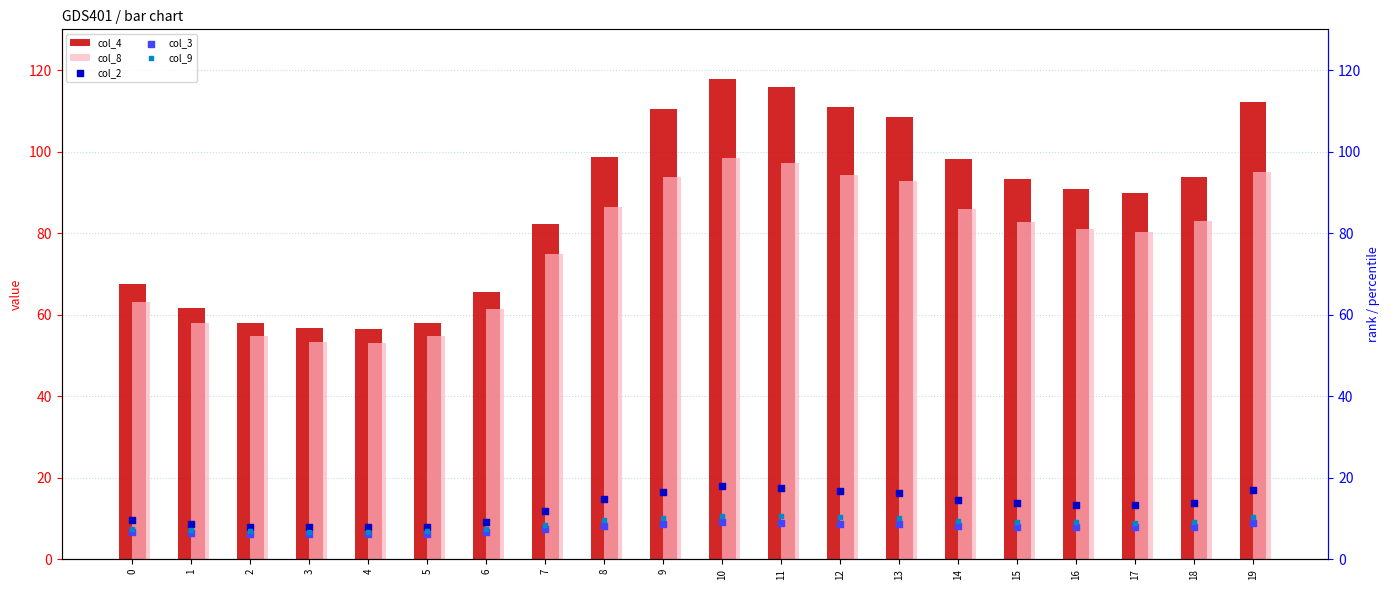

Which series has the widest spread of Y values?

col_4